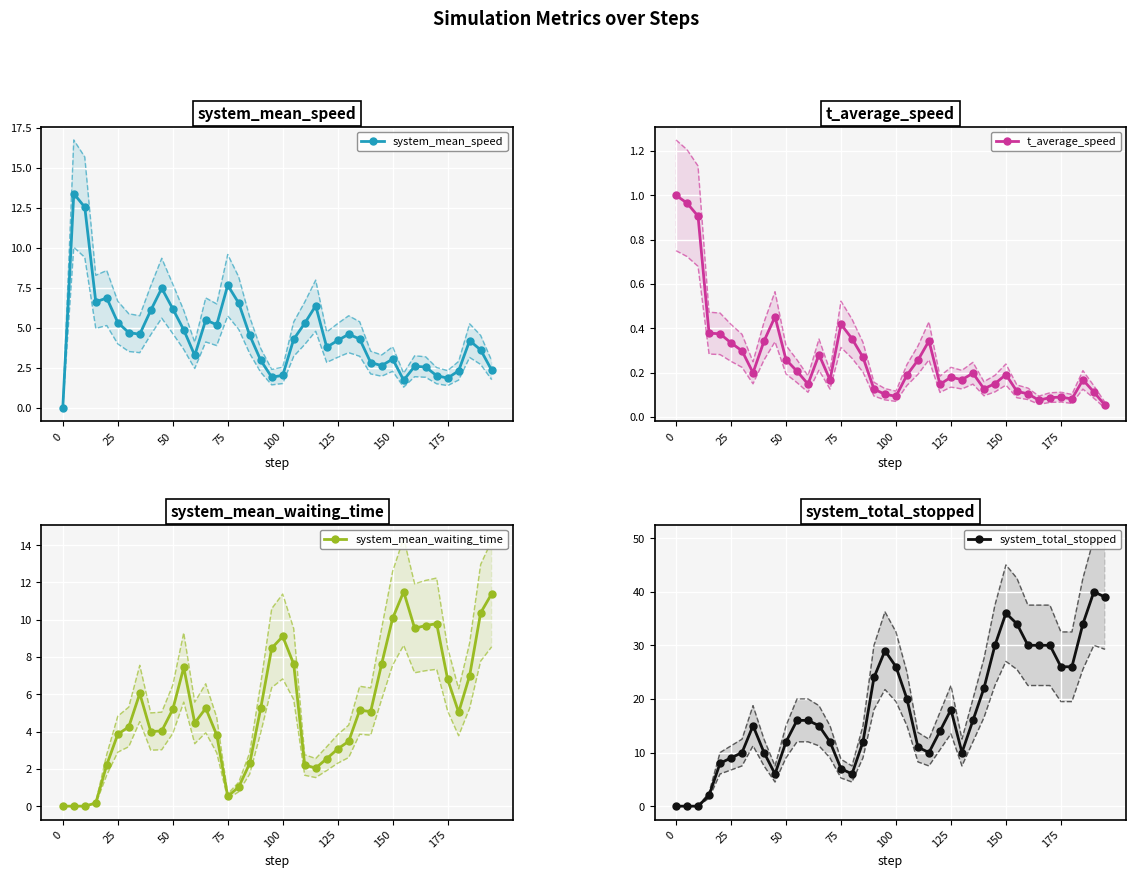

True or false: system_mean_speed has more than 0 interior local peaks.

True